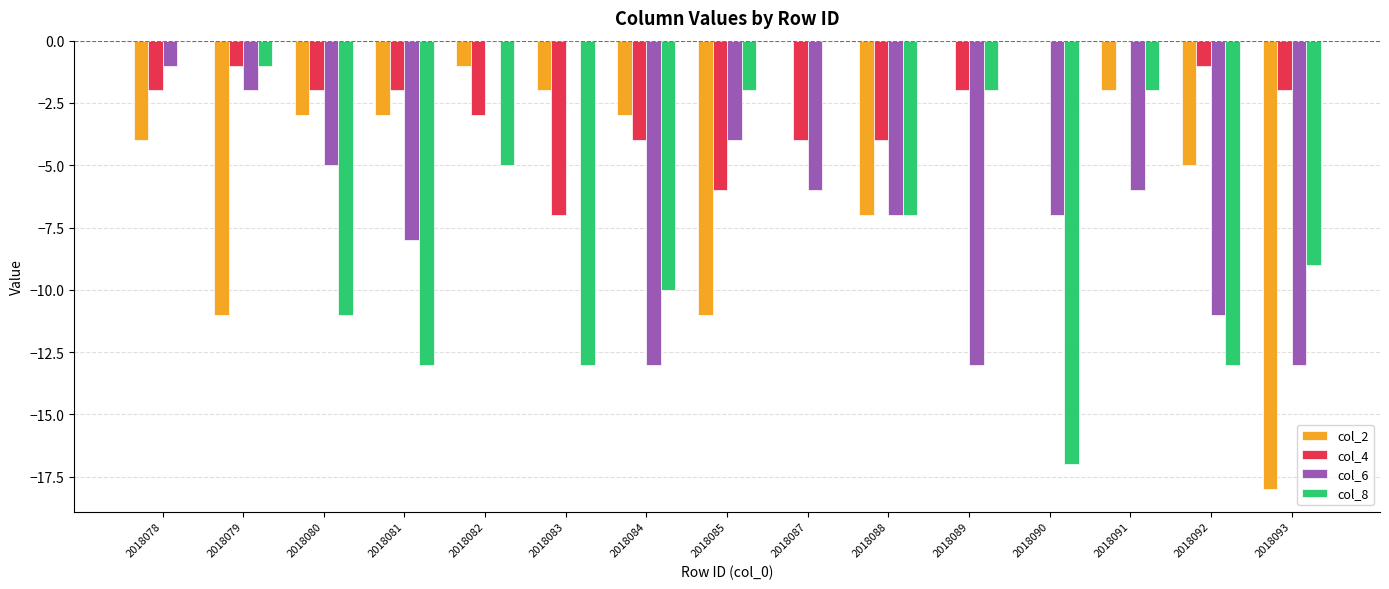

Between 2018079 and 2018093, which series saw the biggest shift?

col_6